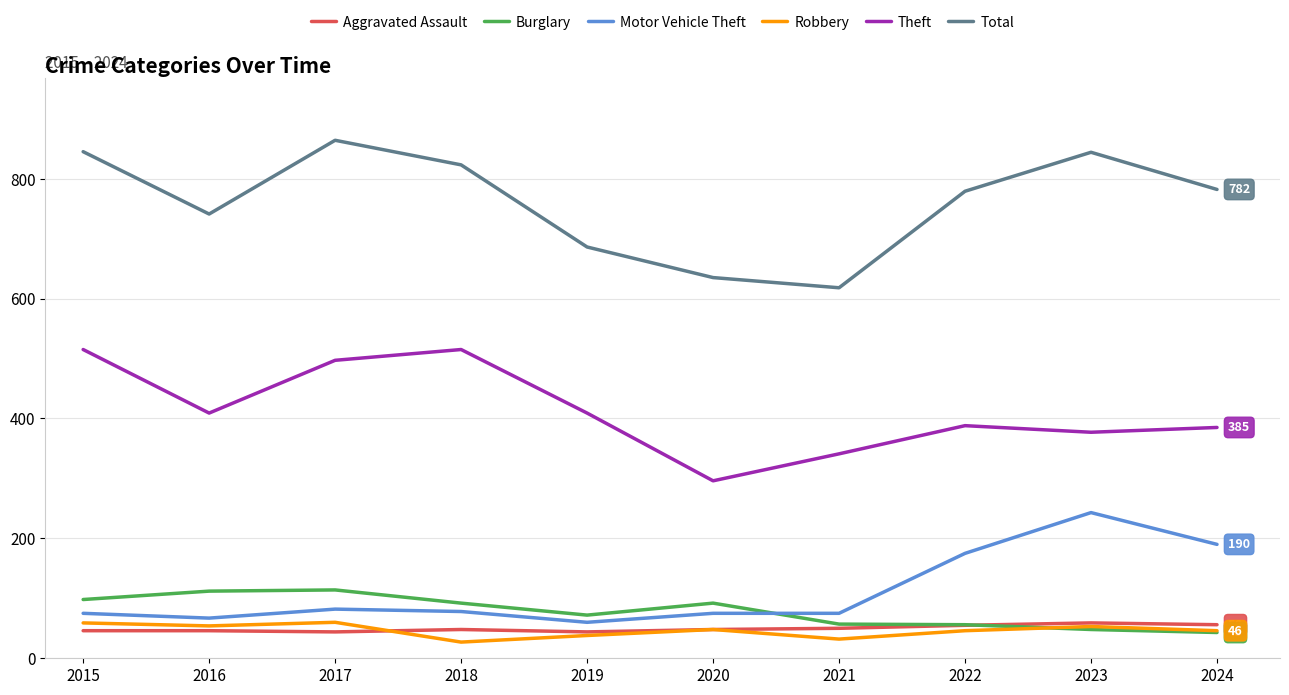

Read the Robbery value at 2018.

27